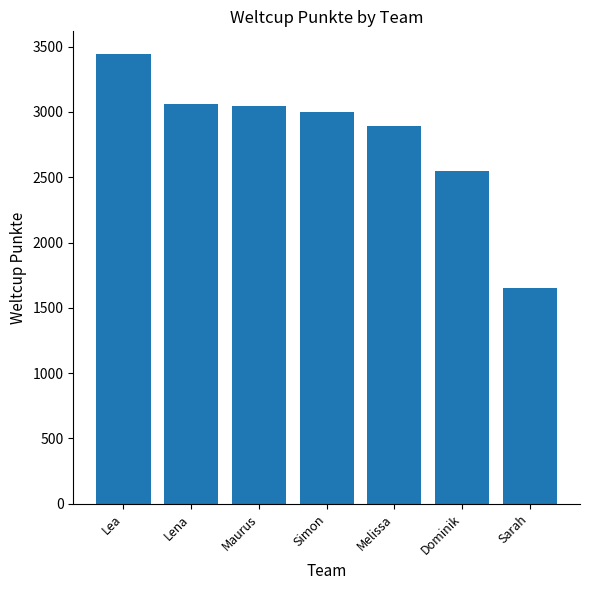

How many values are below 2998?

3